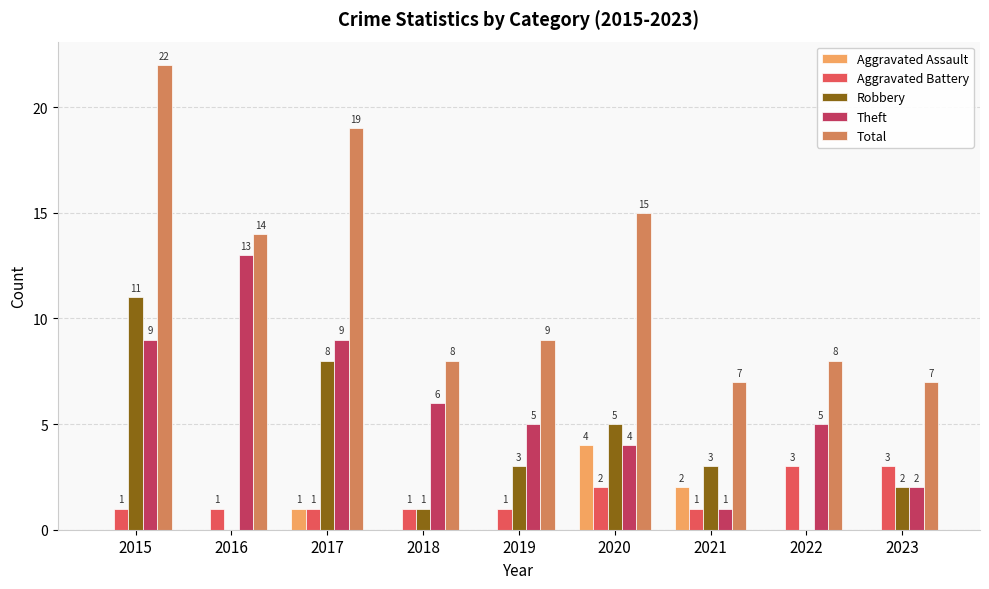

Is the value of Aggravated Battery at 2019 greater than the value of Total at 2021?

No